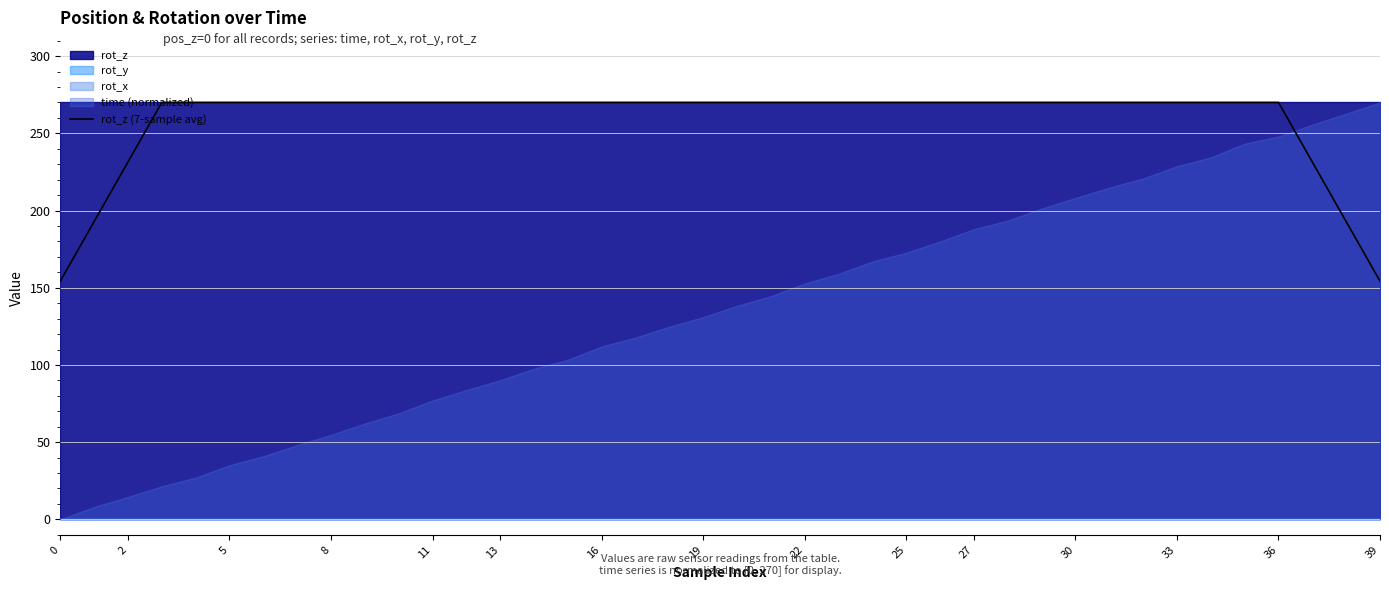

The chart shows a value of 427.4 at 19. True or false?

False